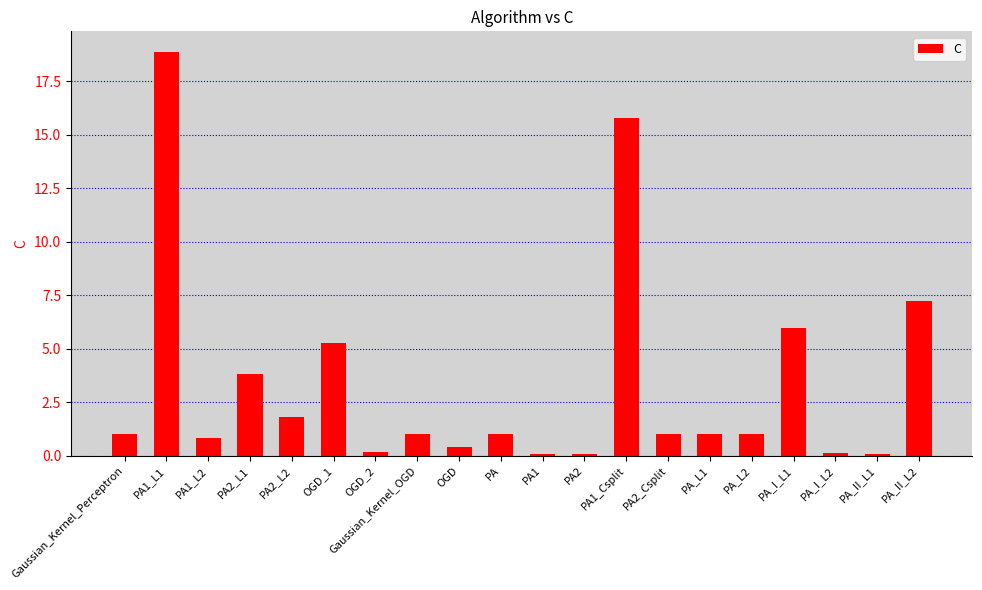

How many series are shown in this chart?

1